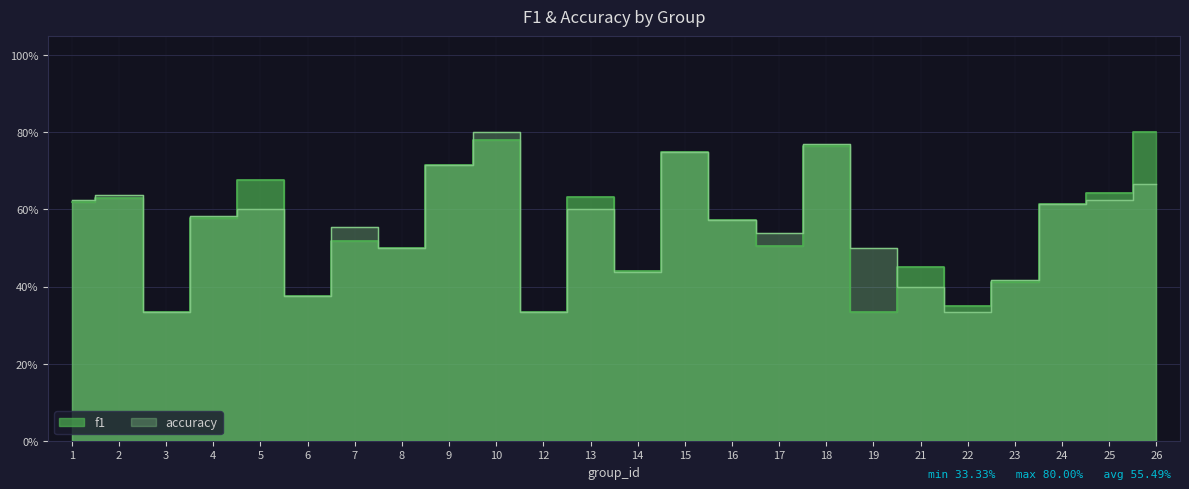

What is the highest value of the accuracy series?

0.8